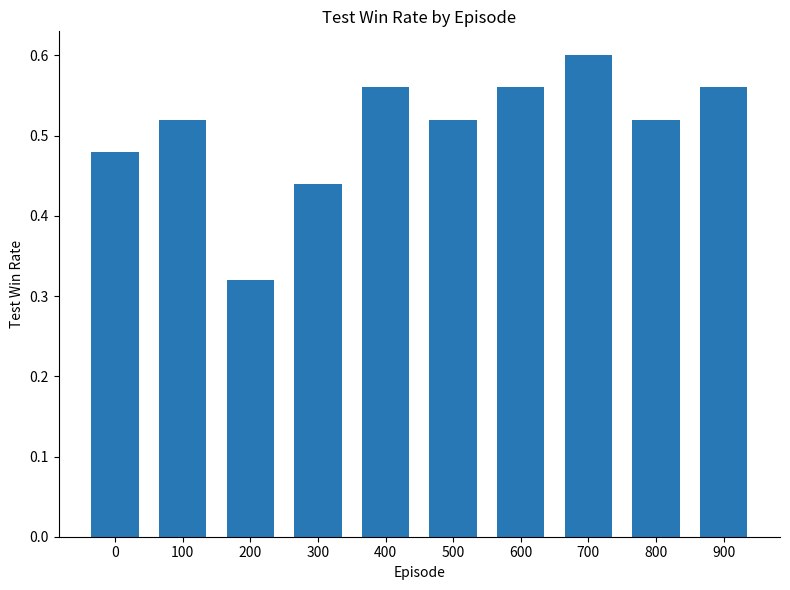

What is the sum of the values at 800 and 700?

1.1